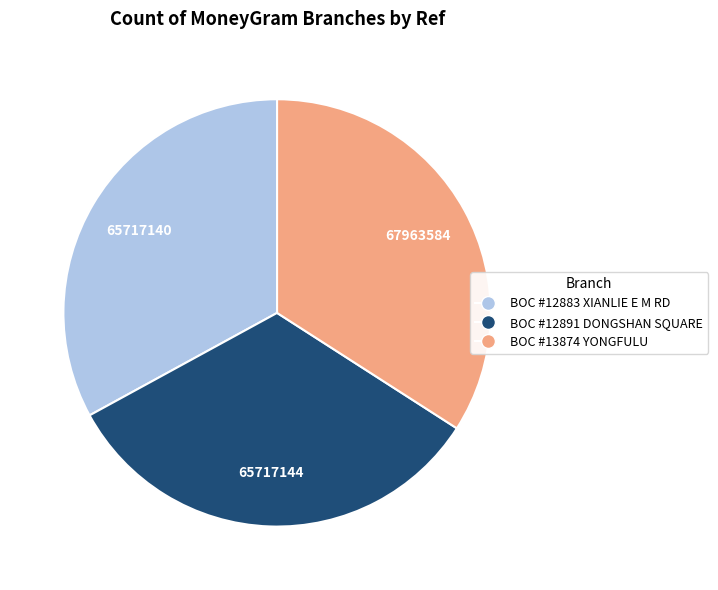

Which category has the biggest portion of the pie?

BOC #13874 YONGFULU